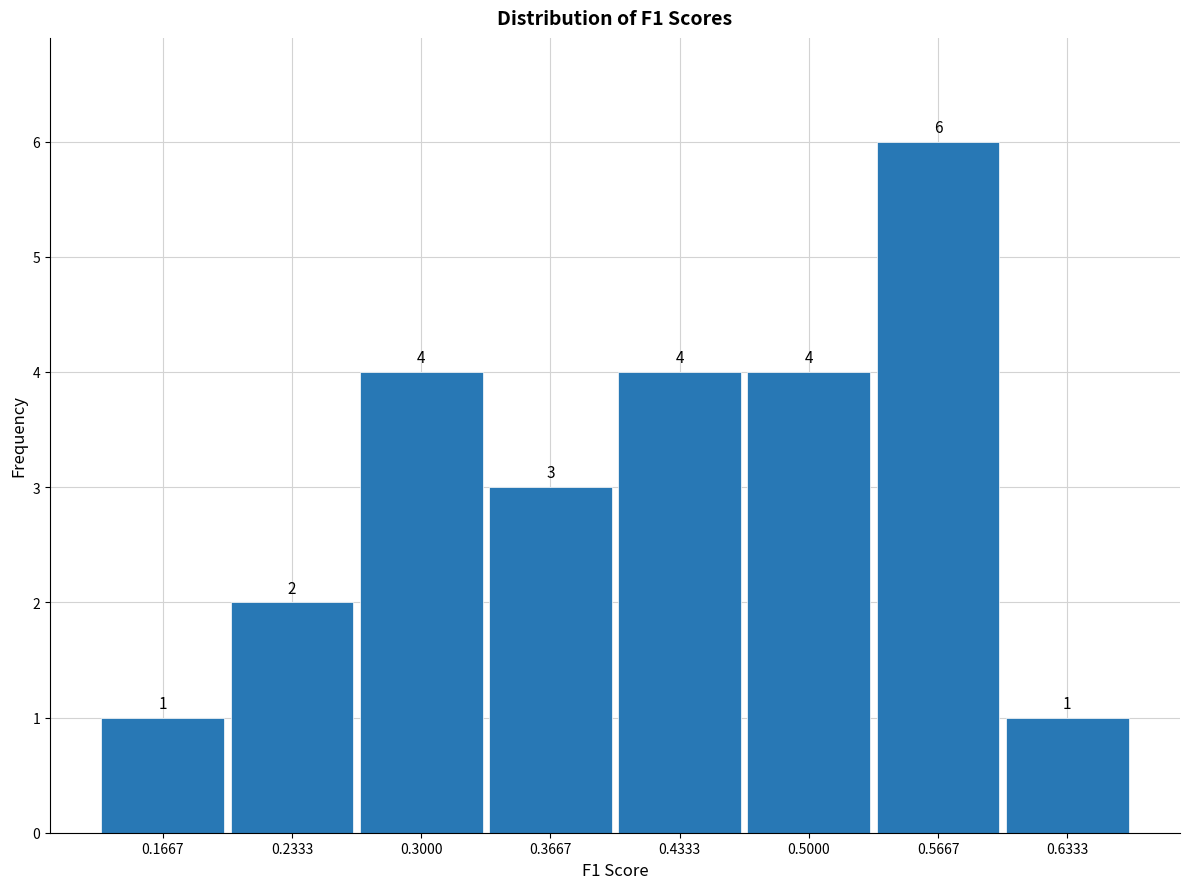

Over which range of the x-axis is the bar tallest?

0.53 to 0.60